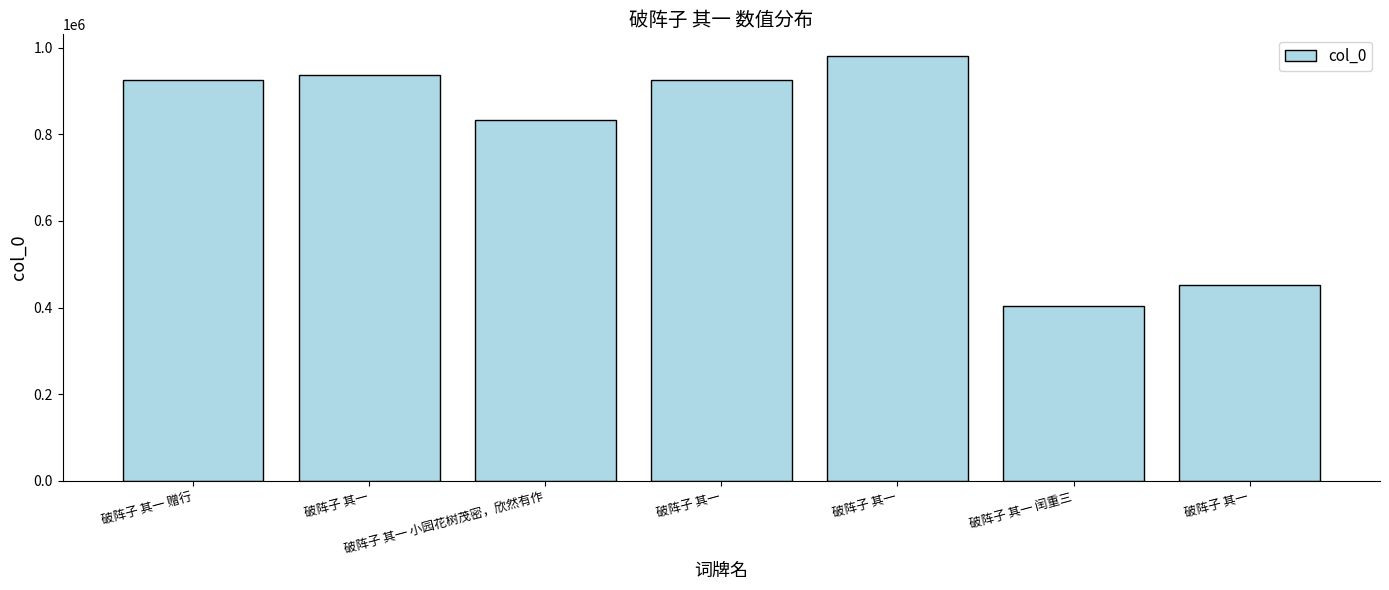

What is the label of the 3rd bar from the left?

破阵子 其一 小园花树茂密，欣然有作